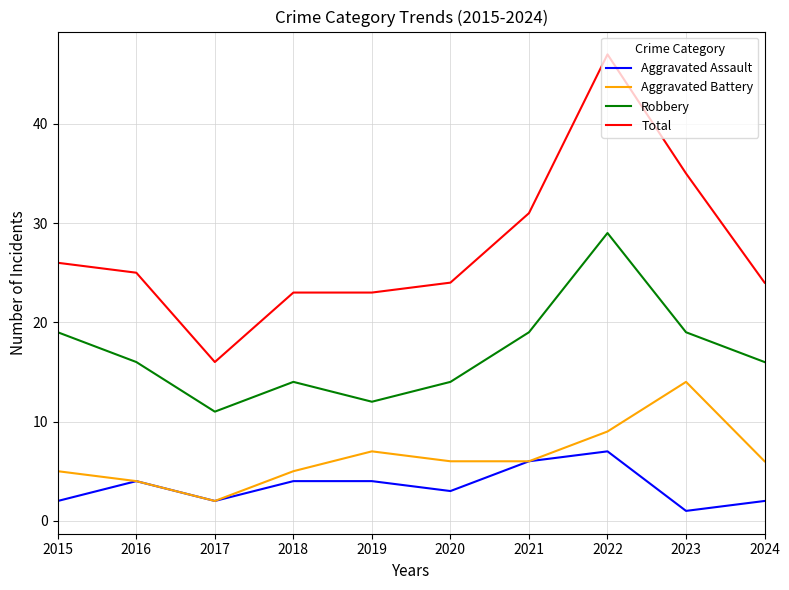

What is the difference between the highest and lowest values at 2021?

25